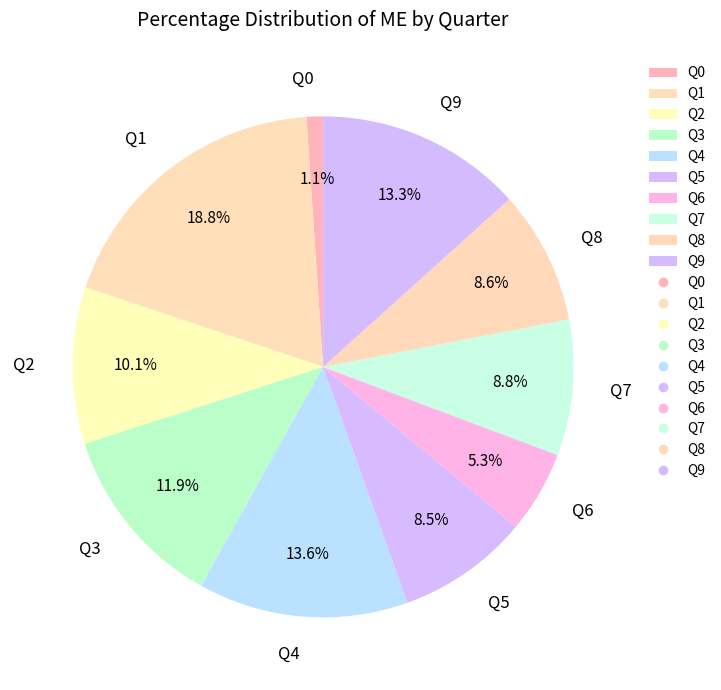

To the nearest percent, what is the average slice percentage?

10%